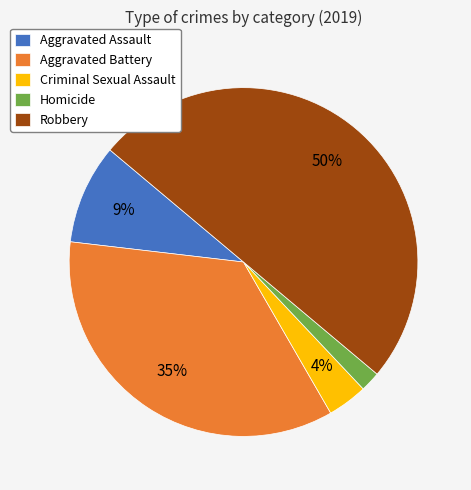

Approximately how many times larger is the value at Criminal Sexual Assault compared to Aggravated Assault?

0.4